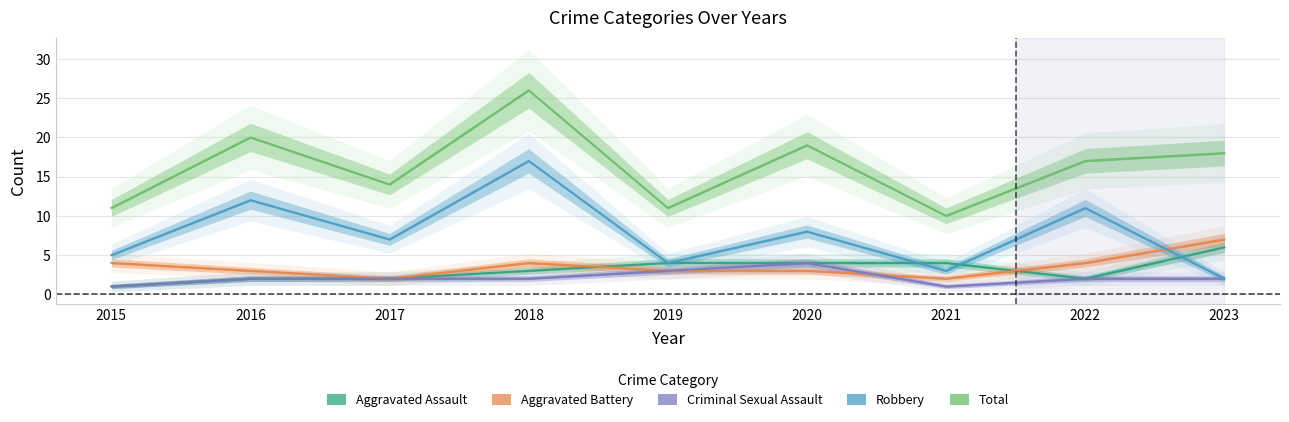

Reading left to right, what are all the values shown in this chart?

Aggravated Assault: 1	2	2	3	4	4	4	2	6
Aggravated Battery: 4	3	2	4	3	3	2	4	7
Criminal Sexual Assault: 1	2	2	2	3	4	1	2	2
Robbery: 5	12	7	17	4	8	3	11	2
Total: 11	20	14	26	11	19	10	17	18